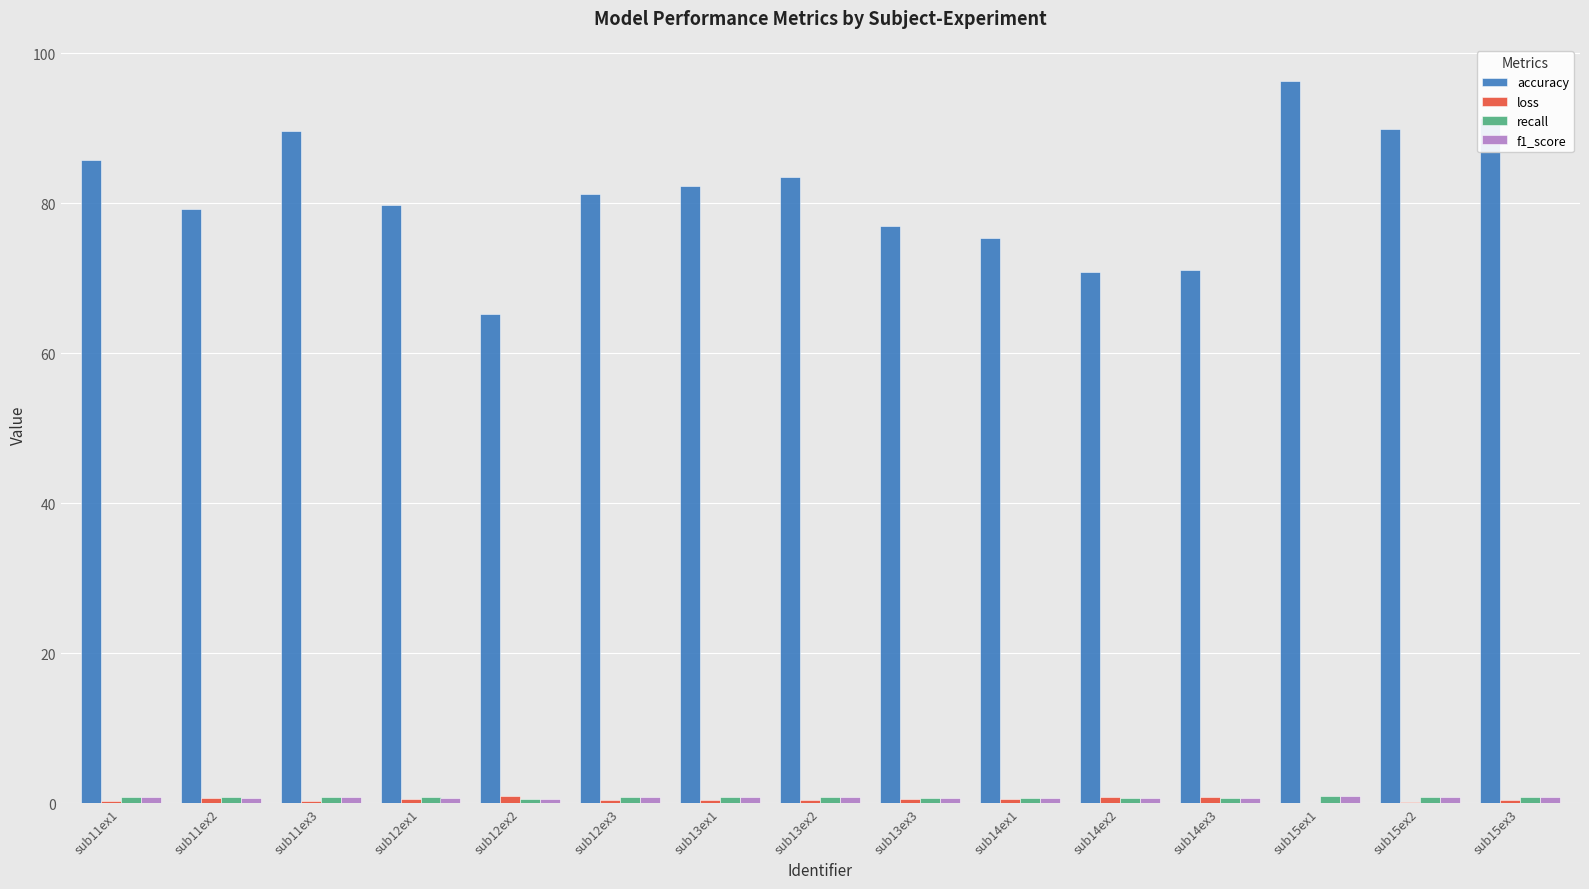

How many groups of bars are there?

15